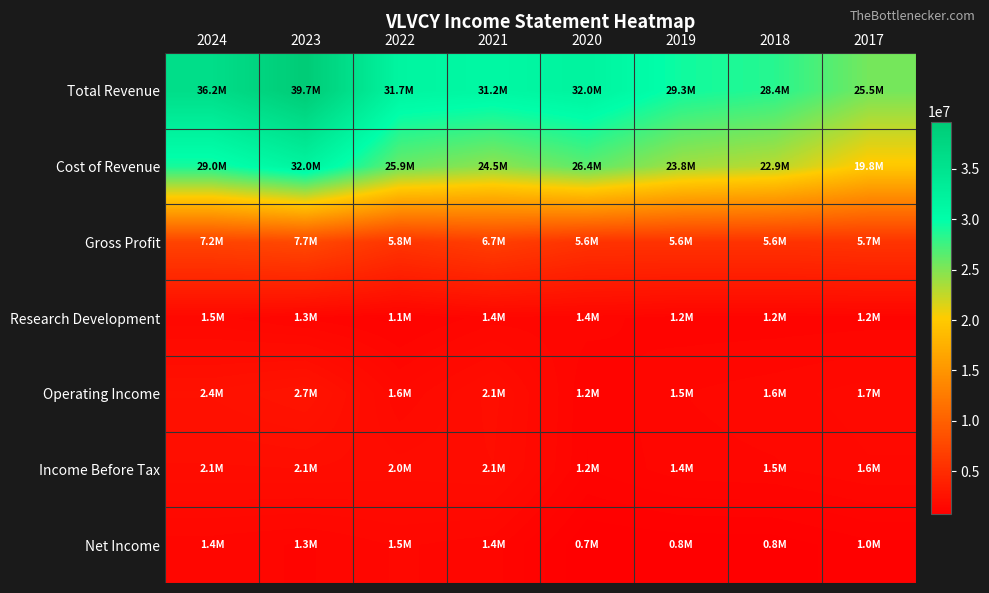

Which series has the largest range (max minus min)?

Total Revenue